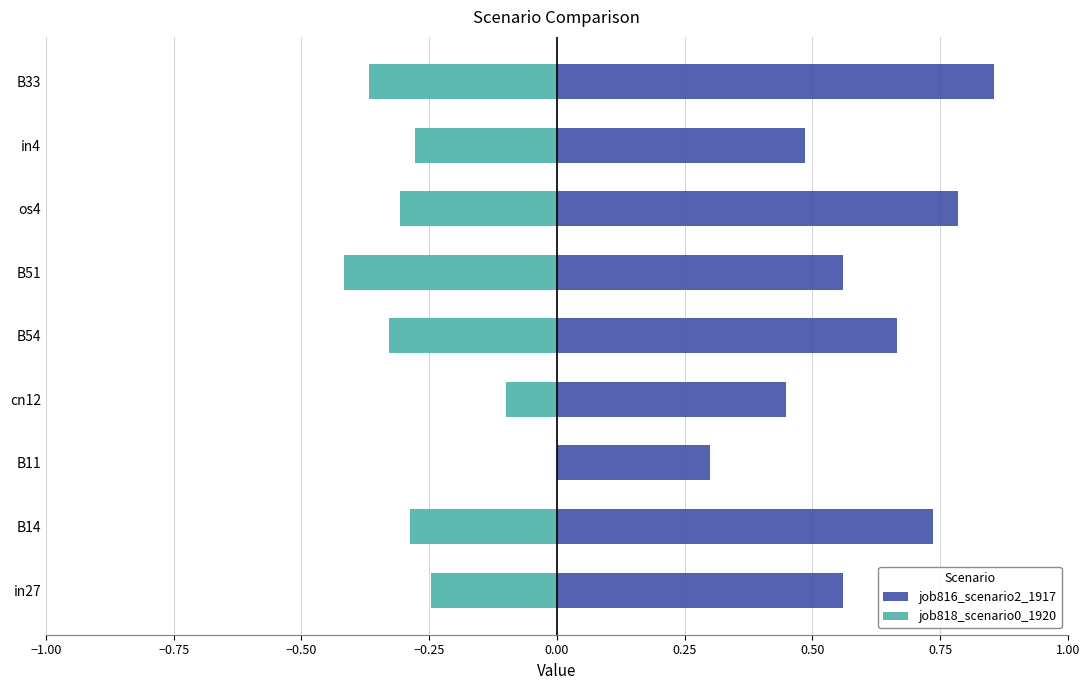

What position from the right is in27?

9